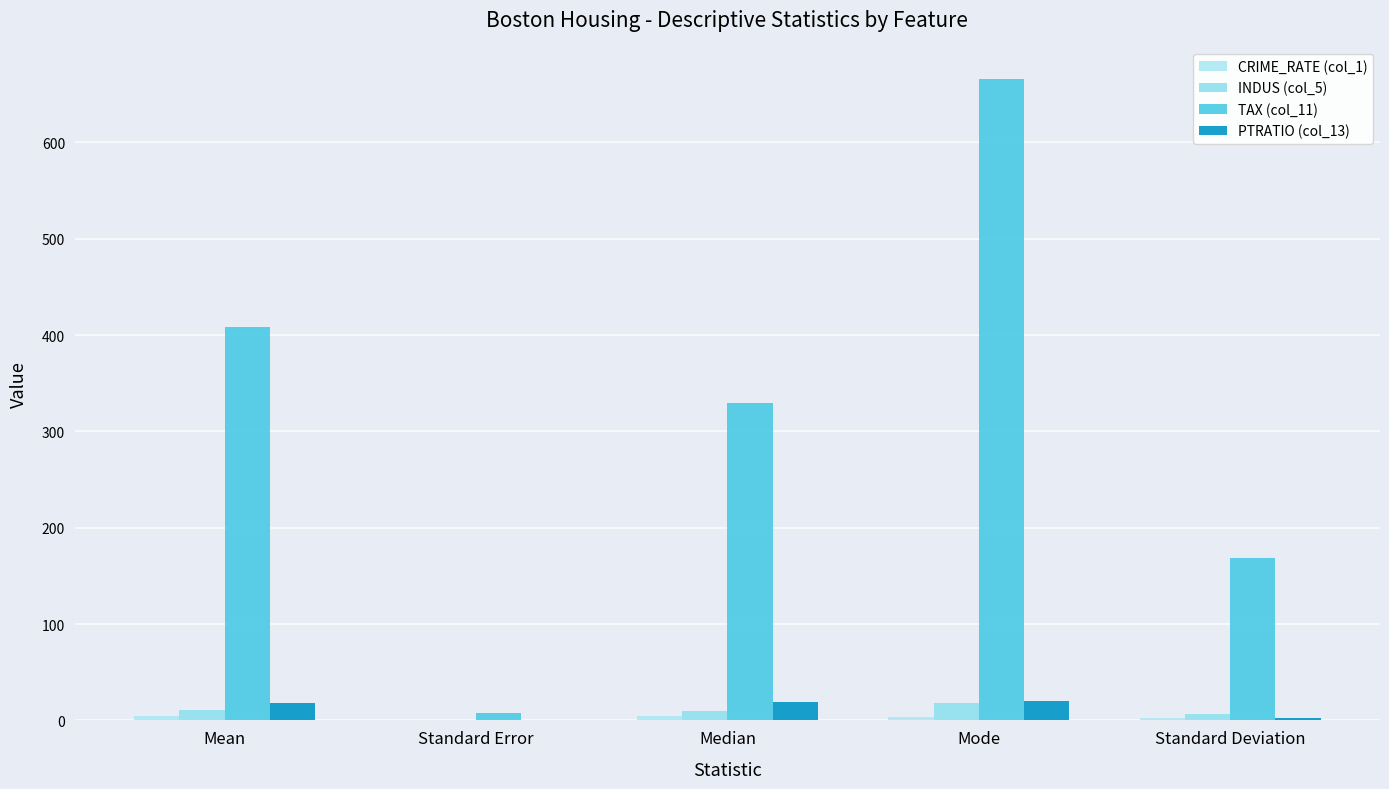

What is the value of the TAX (col_11) bar at the 4th from the left?

666.0